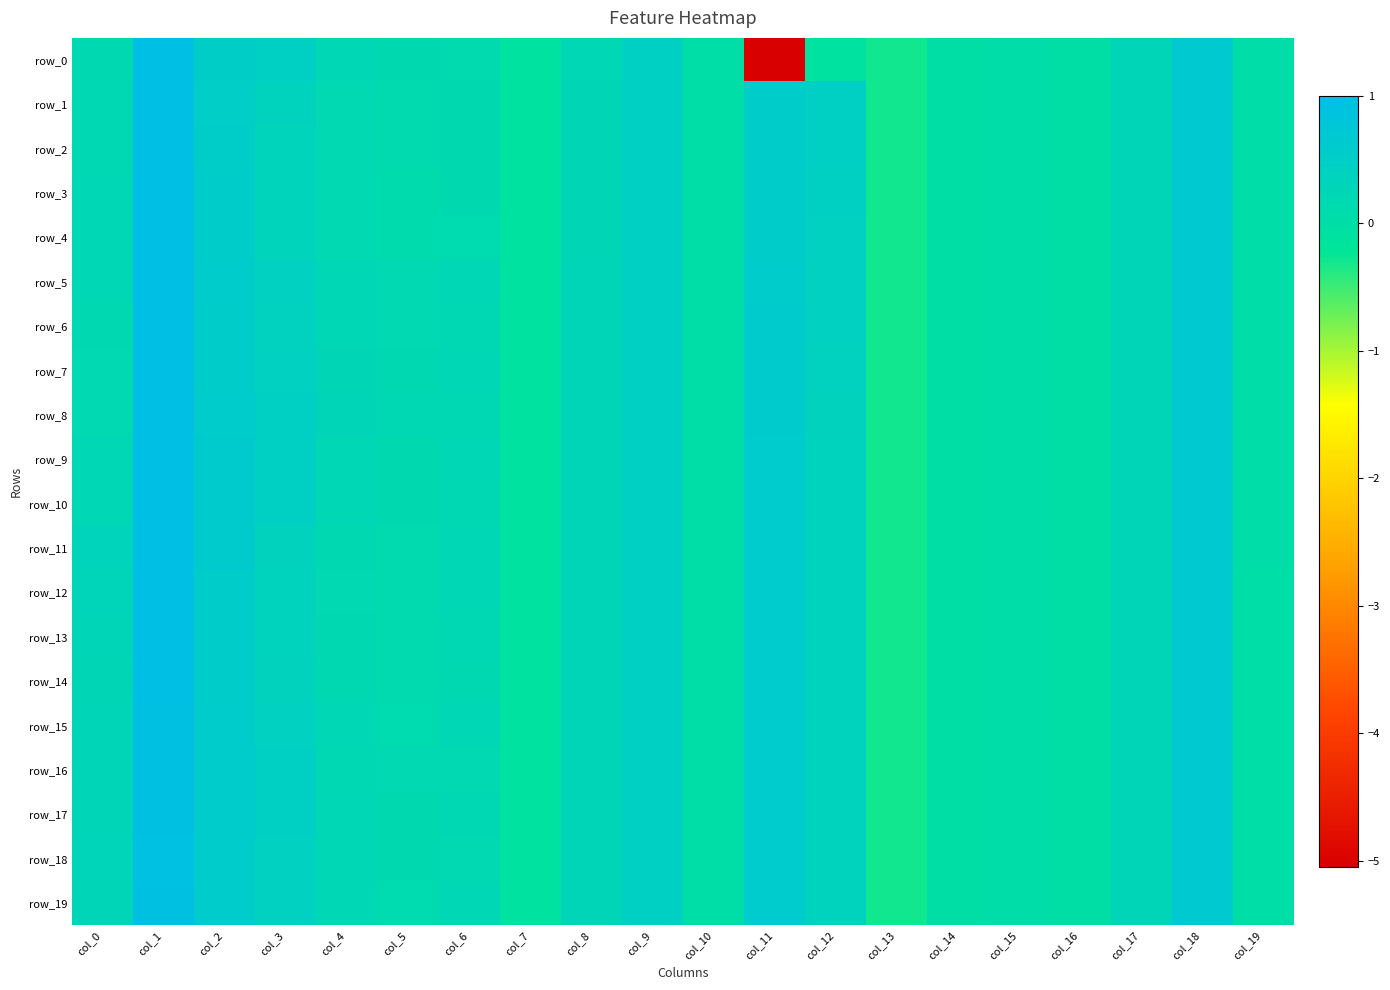

What is the minimum value shown in the chart?

-5.1